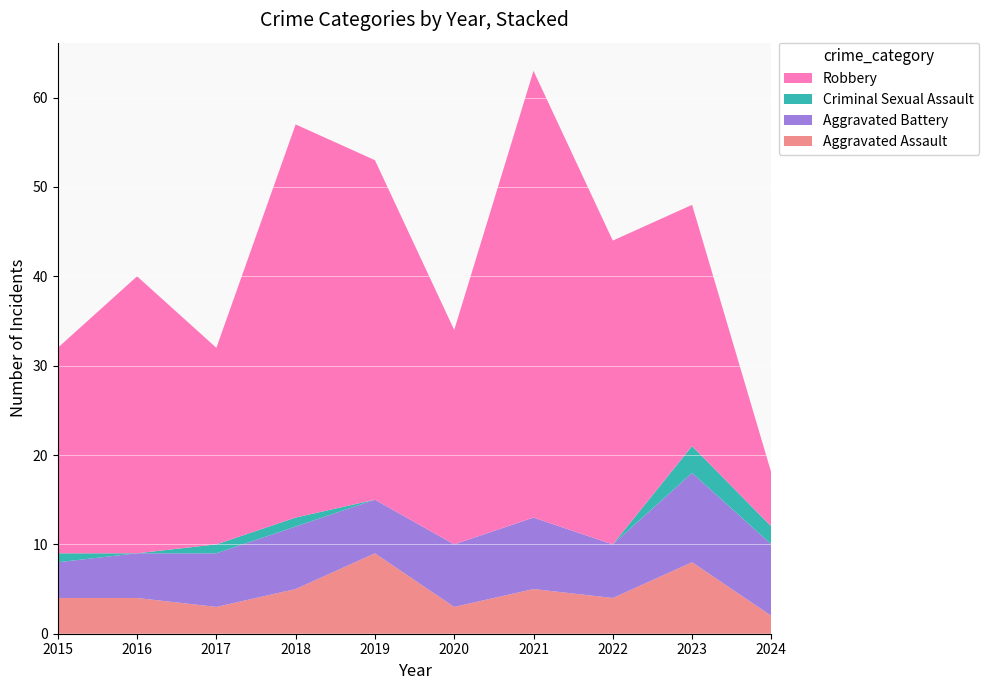

Reading left to right, what are all the values shown in this chart?

Aggravated Assault: 4	4	3	5	9	3	5	4	8	2
Aggravated Battery: 4	5	6	7	6	7	8	6	10	8
Criminal Sexual Assault: 1	0	1	1	0	0	0	0	3	2
Robbery: 23	31	22	44	38	24	50	34	27	6